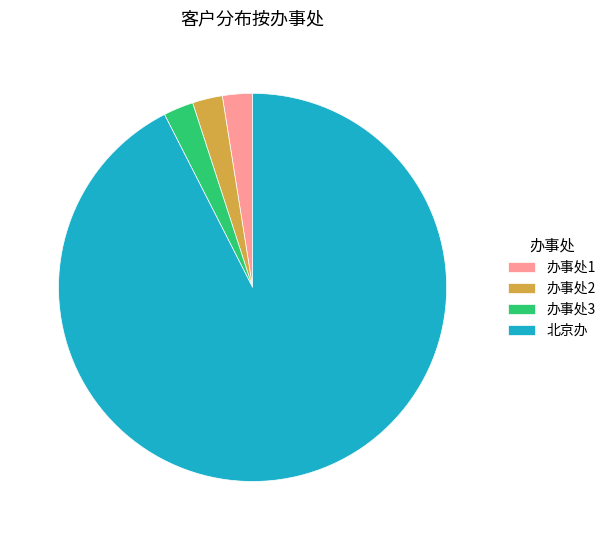

What is the ratio of the value at 办事处1 to the value at 办事处2?

1.0